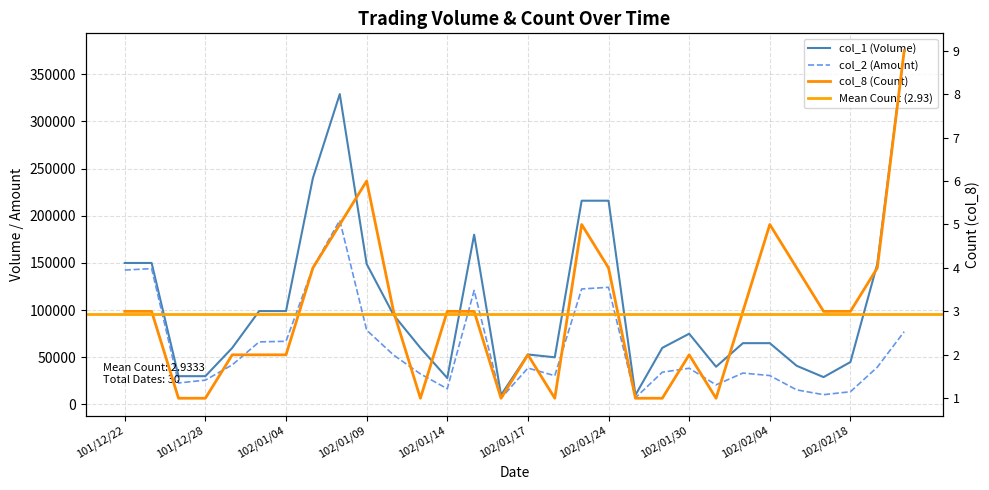

Which category has the lowest value across all series?

101/12/27